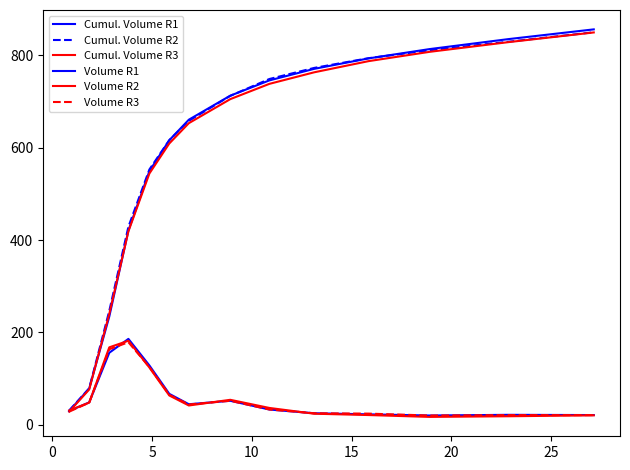

How many values in the Volume R3 series are below 44?

7